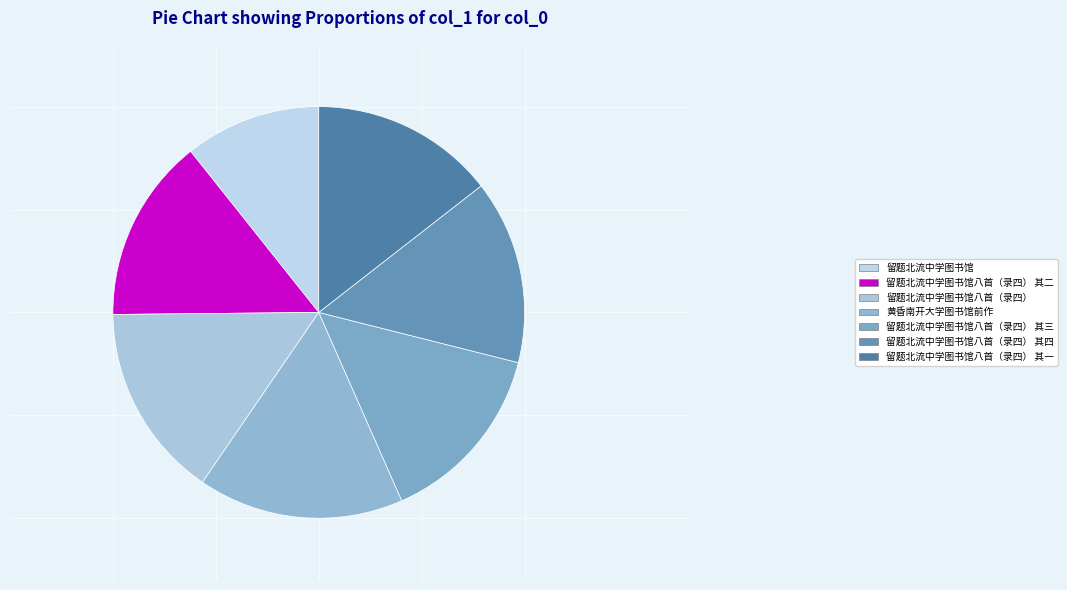

To the nearest percent, what is the combined percentage of 留题北流中学图书馆八首（录四） 其三 and 留题北流中学图书馆八首（录四） 其二?

29%